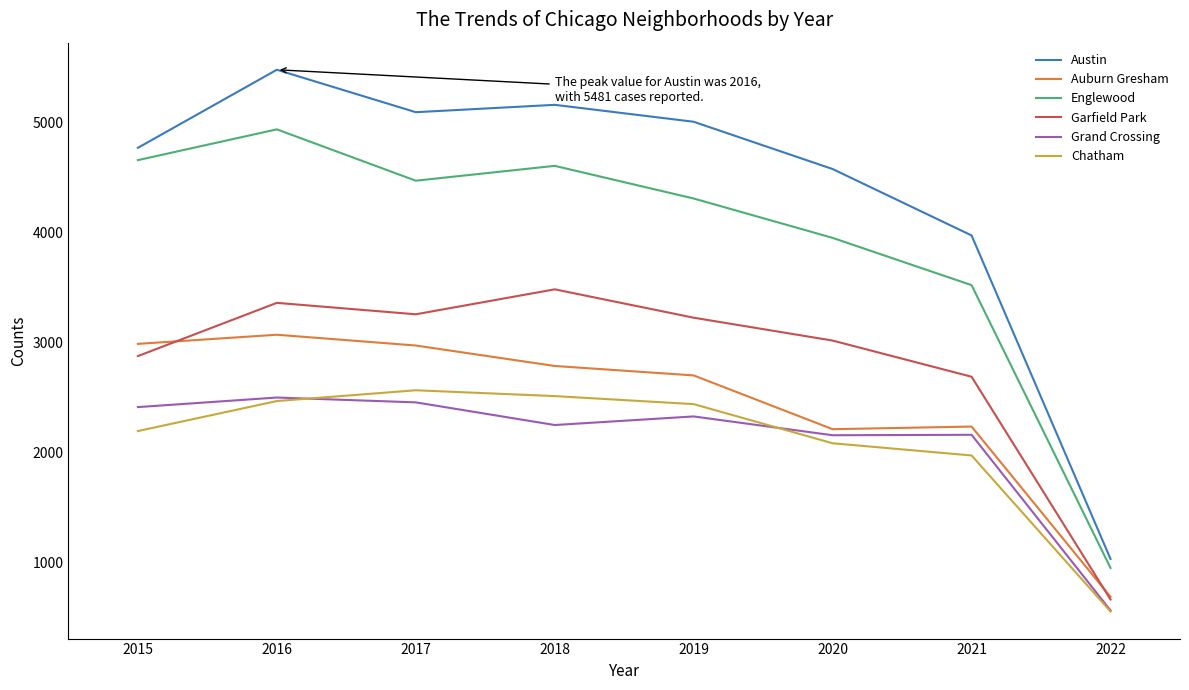

The Englewood series shows 1666 at 2020. True or false?

False